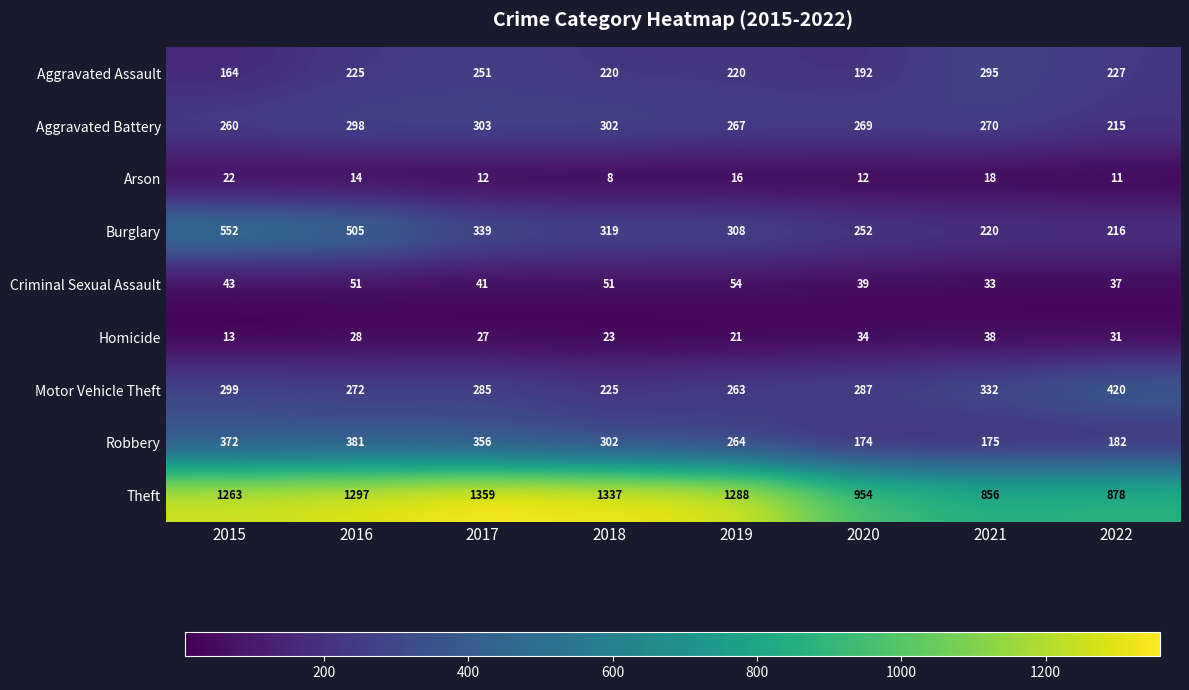

How many series are shown in this chart?

9